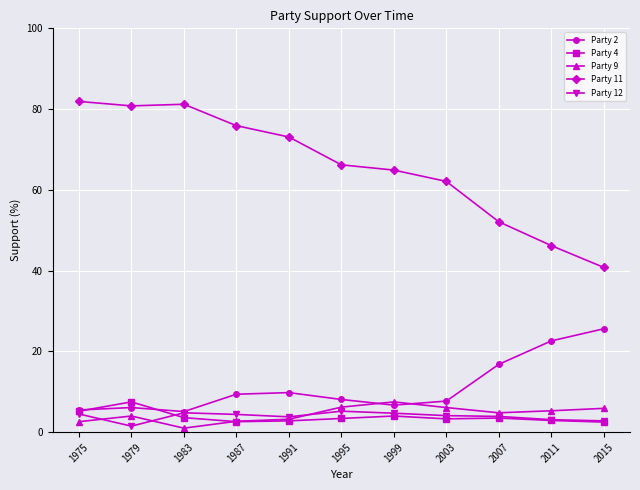

Count the number of categories in the chart.

11